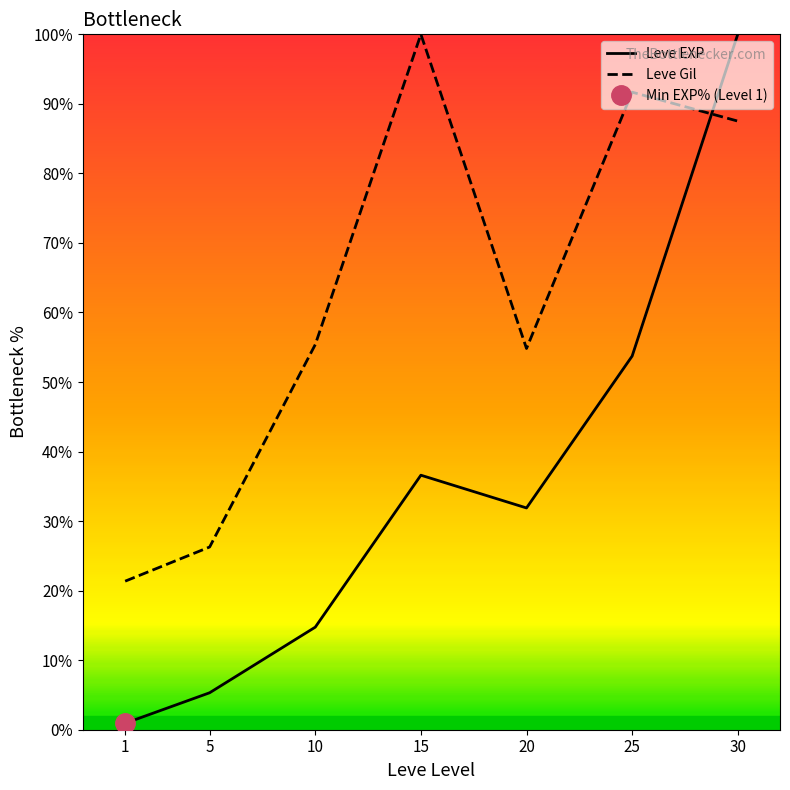

Between which two adjacent categories do Leve EXP and Leve Gil first intersect?

25 and 30